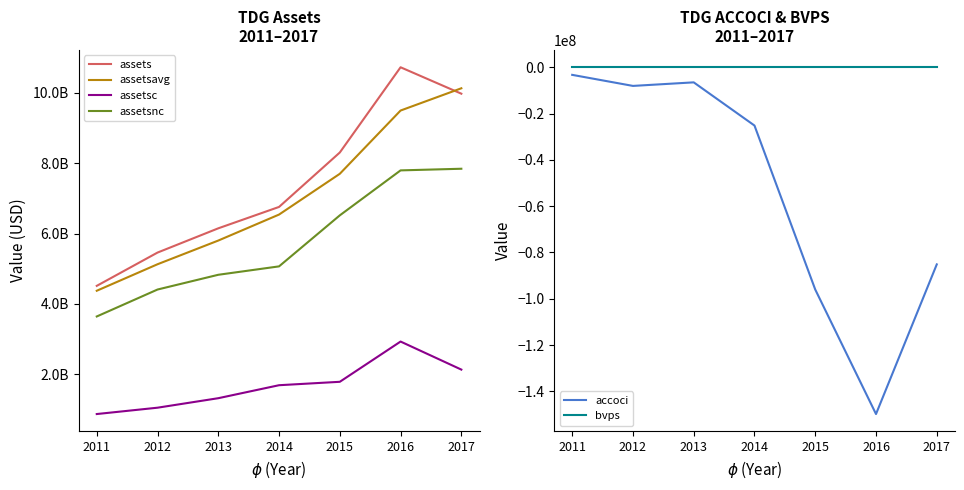

Is the value of assetsnc at 2012 greater than the value of assets at 2012?

No